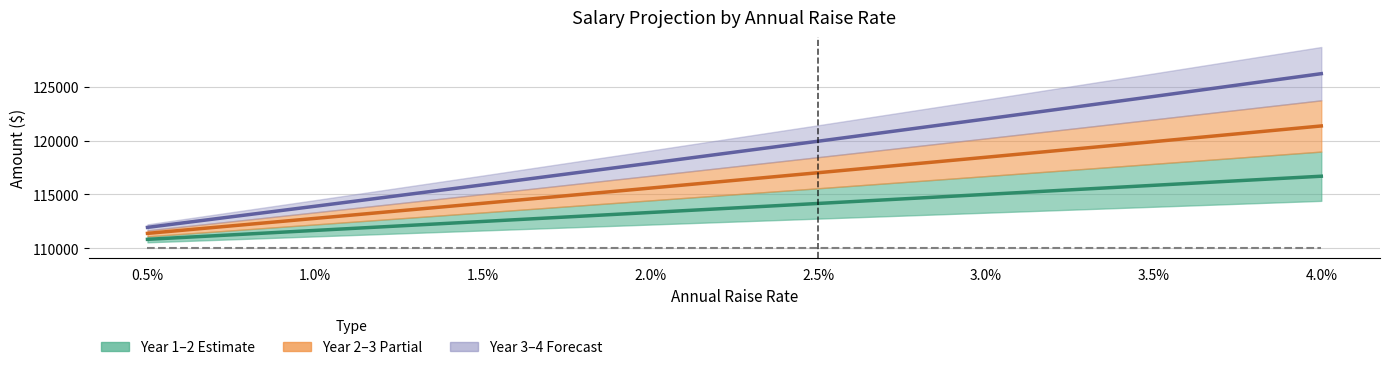

Reading left to right, transcribe all the data shown in this chart.

Year 1-2 Center: 110826.4	111655.5	112487.4	113322.0	114159.4	114999.5	115842.4	116688.0
Year 2-3 Center: 111380.5	112772.1	114174.7	115588.4	117013.4	118449.5	119896.9	121355.5
Year 3-4 Center: 111937.4	113899.8	115887.3	117900.2	119938.7	122003.0	124093.2	126209.7
Year 0 (Base): 110000.0	110000.0	110000.0	110000.0	110000.0	110000.0	110000.0	110000.0